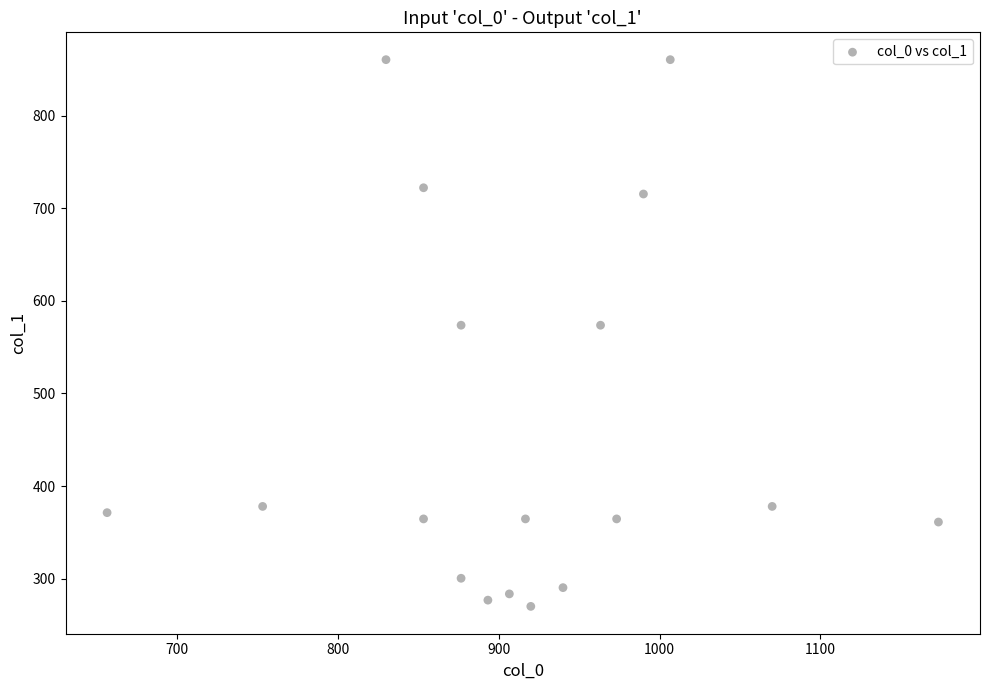

What is the range of X values (max minus min)?

516.7